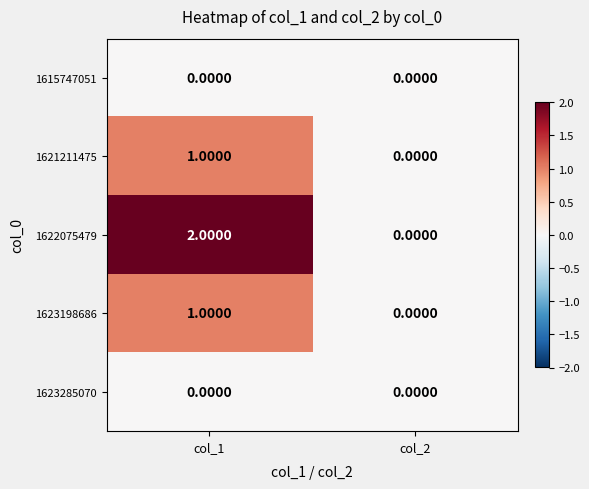

How many data points does each series have?

2